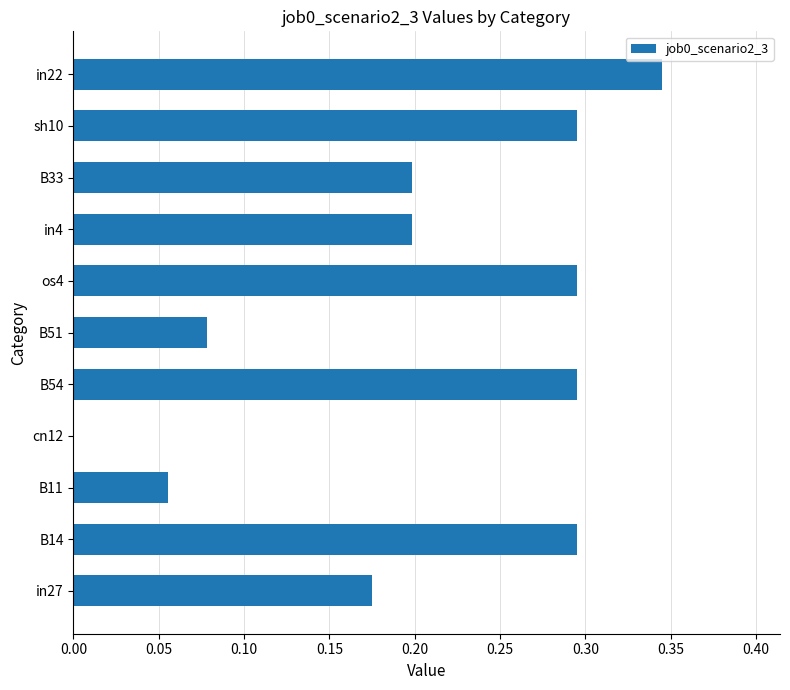

How many values are between 0 and 1?

11